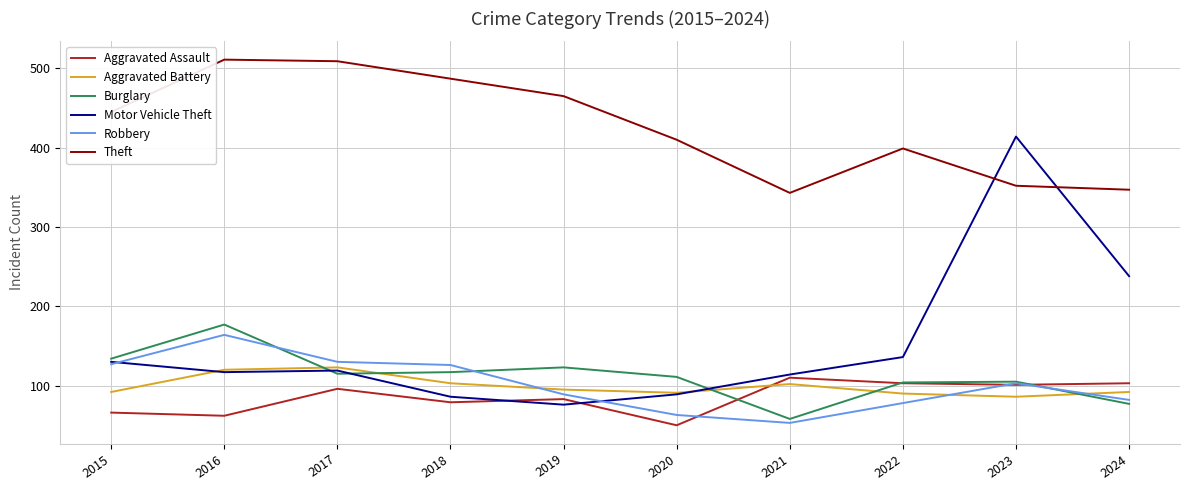

True or false: Robbery has a value of 220 at 2015.

False